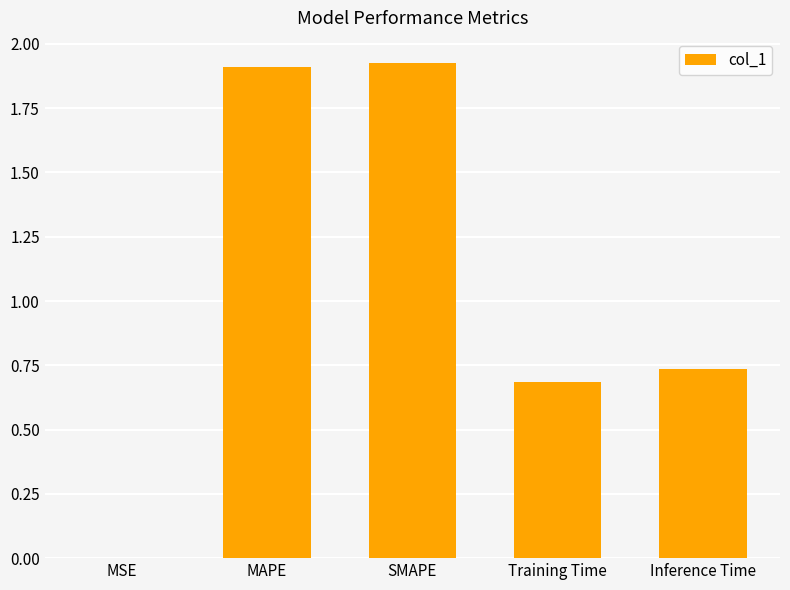

The chart shows a value of 0.9 at SMAPE. True or false?

False